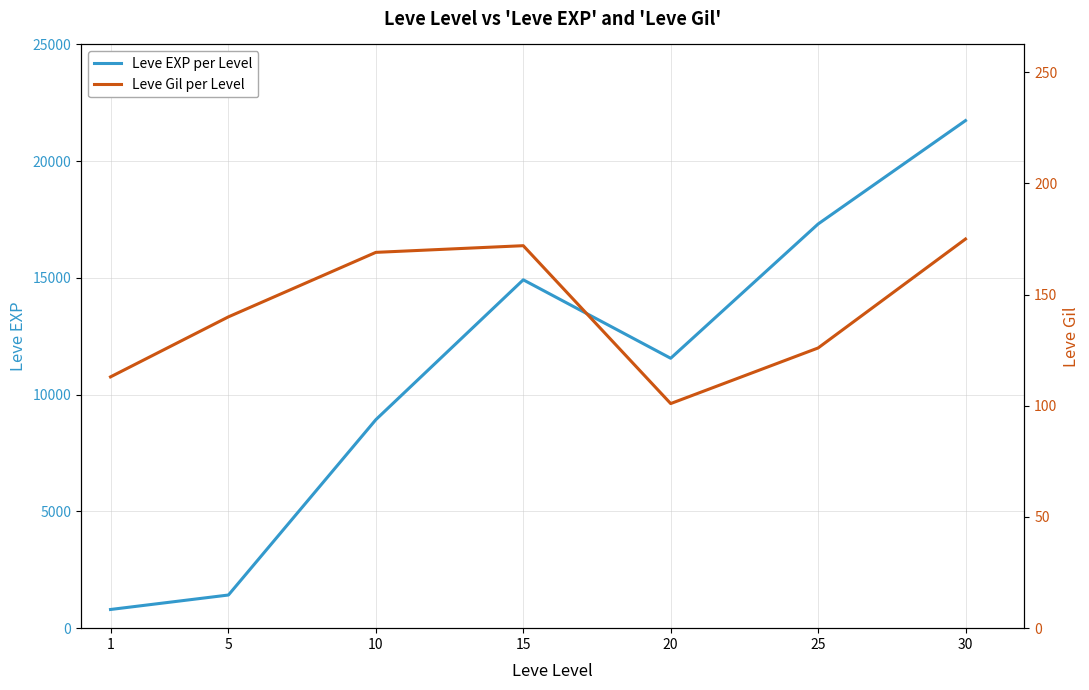

In Leve Gil per Level, how many points are lower than both neighbors (excluding endpoints)?

1